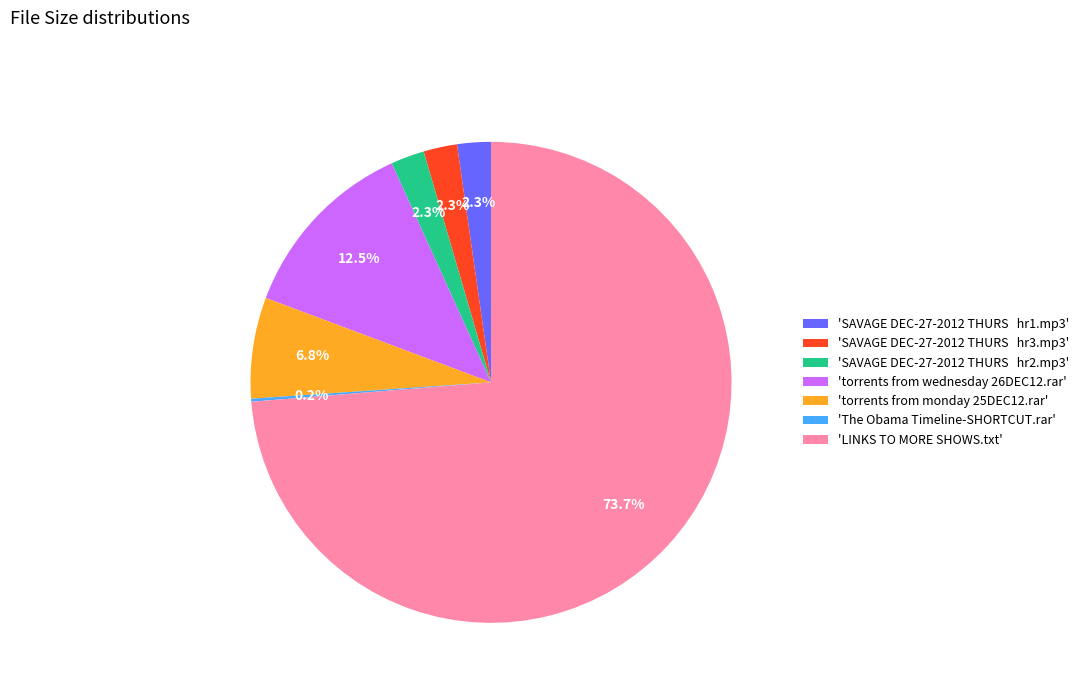

Do 'torrents from wednesday 26DEC12.rar' and 'SAVAGE DEC-27-2012 THURS hr1.mp3' together represent more than half of the pie?

No